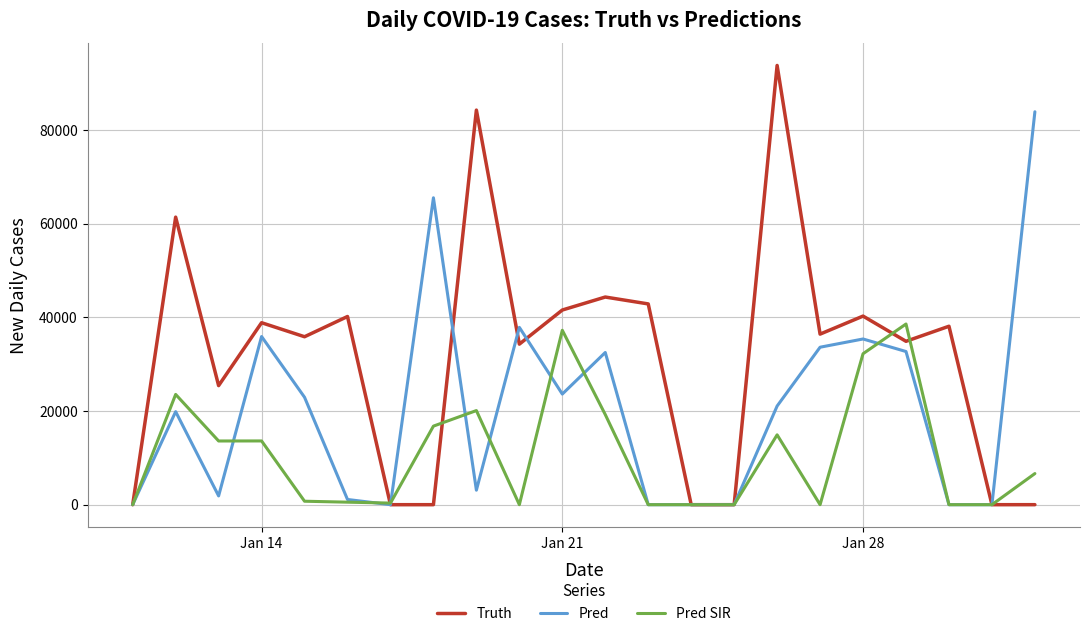

Rank the series by their maximum value, from lowest to highest.

Pred SIR, Pred, Truth